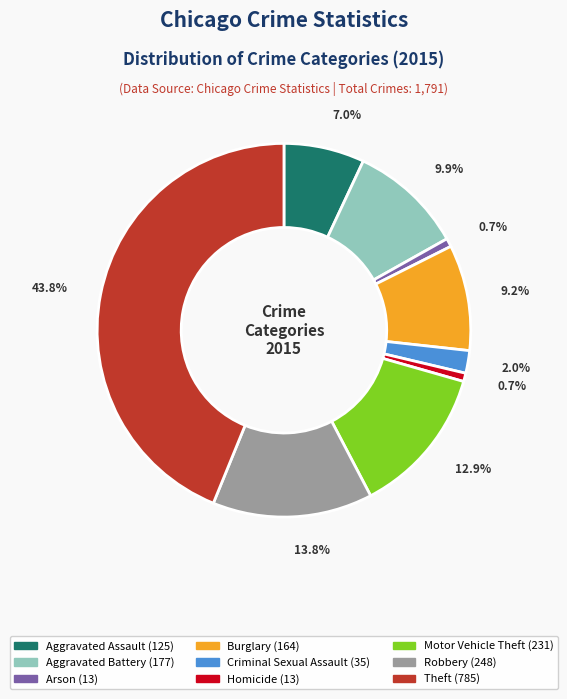

Which has a higher value, Aggravated Assault or Theft?

Theft